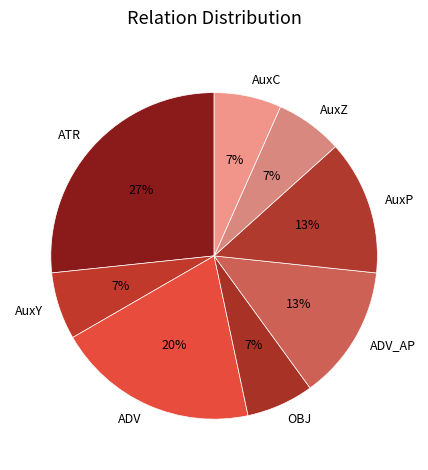

Combined, do ADV and AuxC account for over 50%?

No